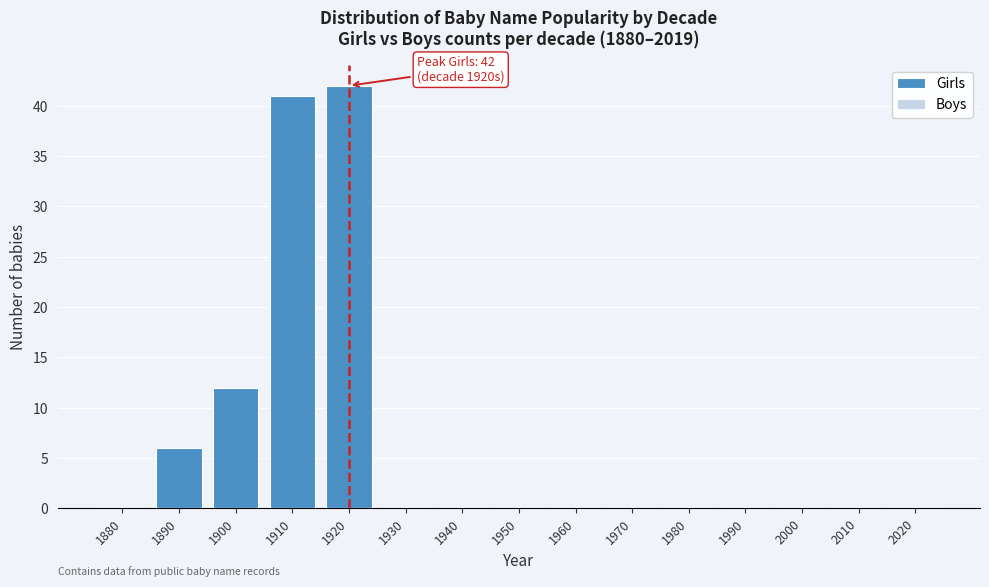

Reading right to left, transcribe all the data shown in this chart.

2020=0	2010=0	2000=0	1990=0	1980=0	1970=0	1960=0	1950=0	1940=0	1930=0	1920=42	1910=41	1900=12	1890=6	1880=0